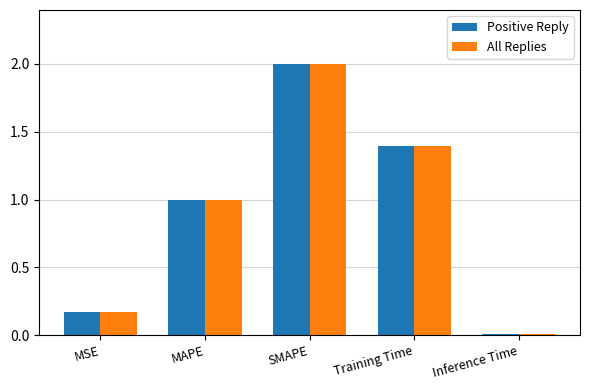

What is the difference between the All Replies values at Training Time and SMAPE?

0.6